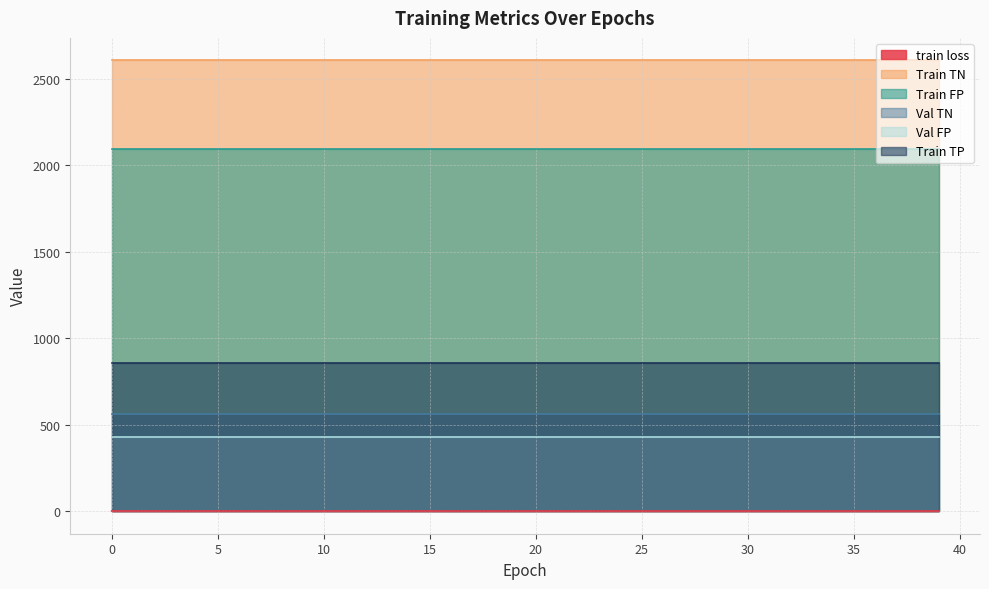

Rank the series at 11 from lowest to highest value.

train loss, Val FP, Val TN, Train TP, Train FP, Train TN